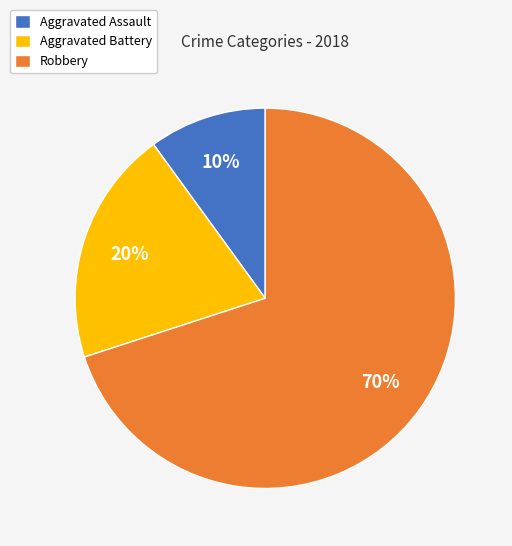

Is there a majority slice in this chart?

Yes